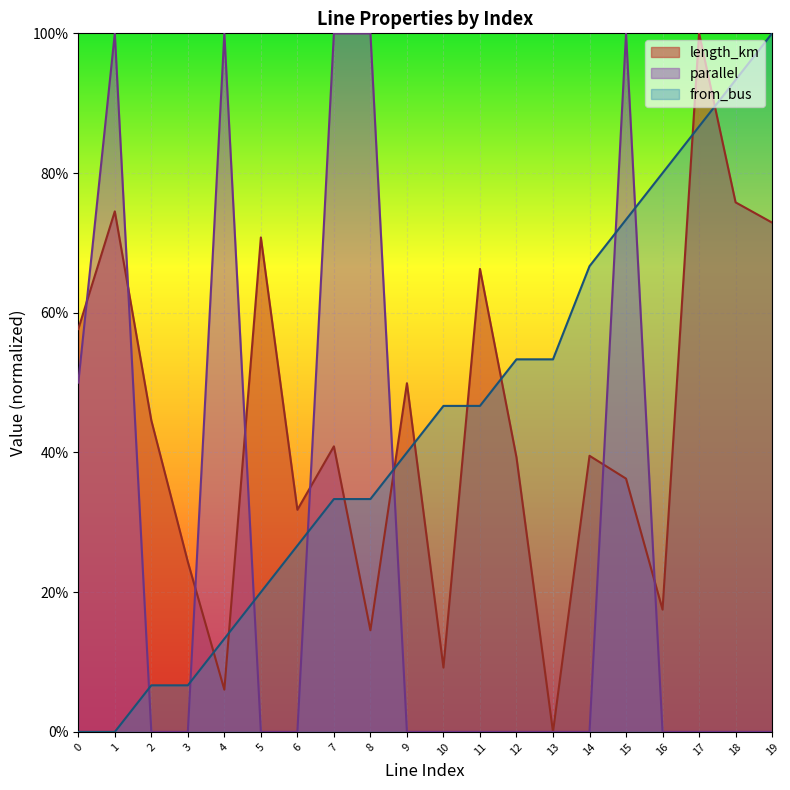

True or false: length_km and from_bus intersect in this chart.

True